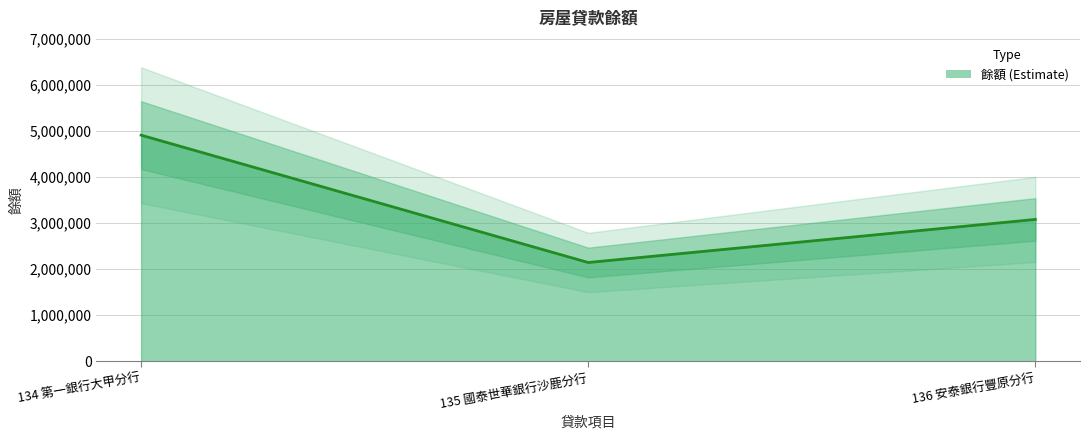

What position from the right is 136 安泰銀行豐原分行?

1